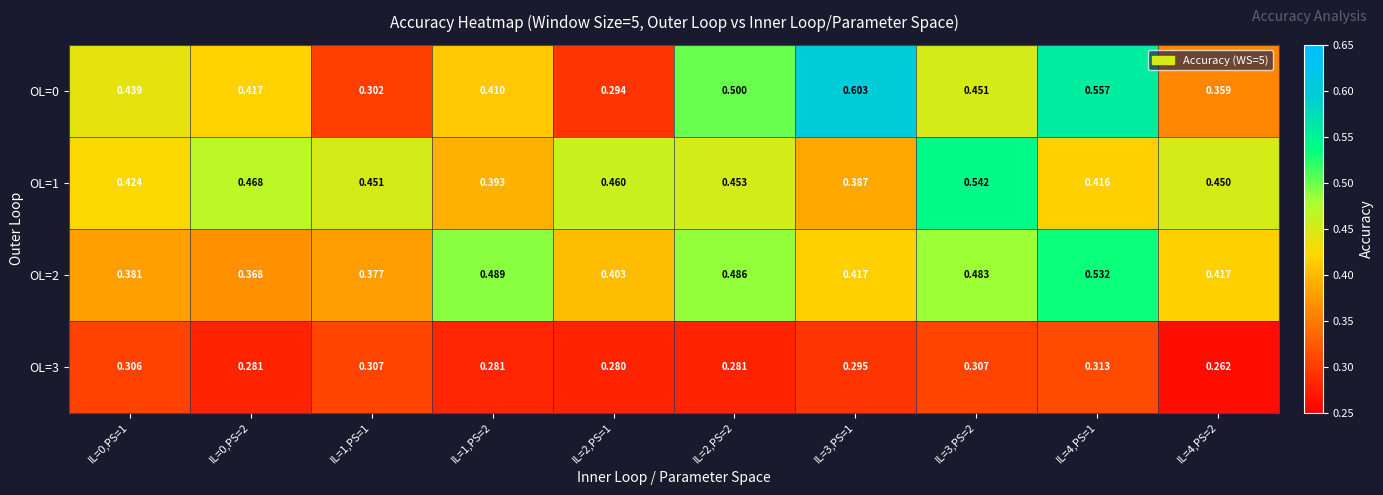

Which series has the largest total across all categories?

OL=1